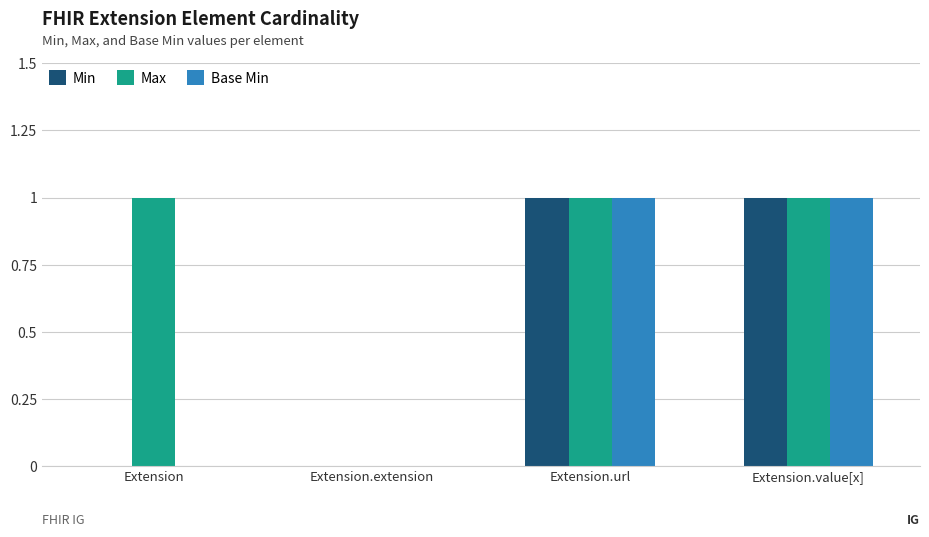

Which series has the largest total across all categories?

Max